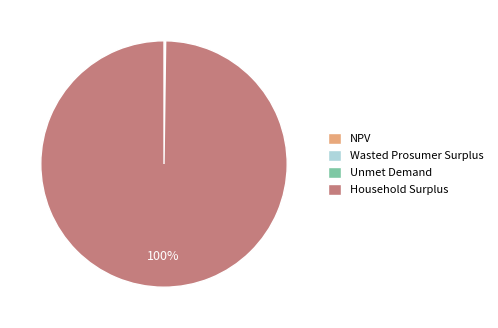

Does Household Surplus account for over 50% of the chart?

Yes